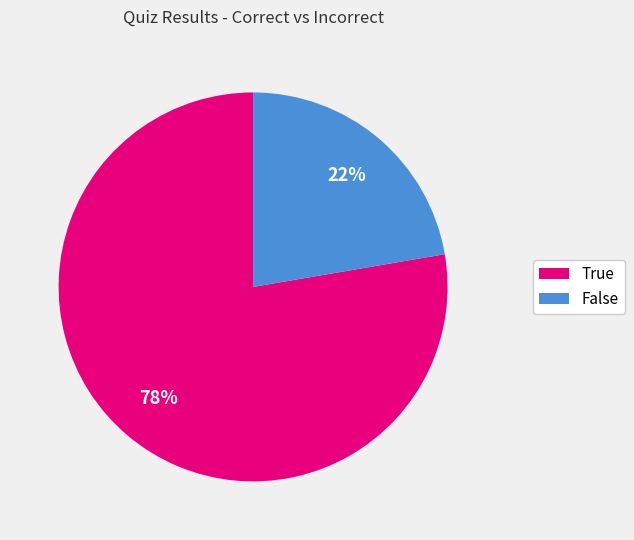

To the nearest percent, what portion does False represent?

22%